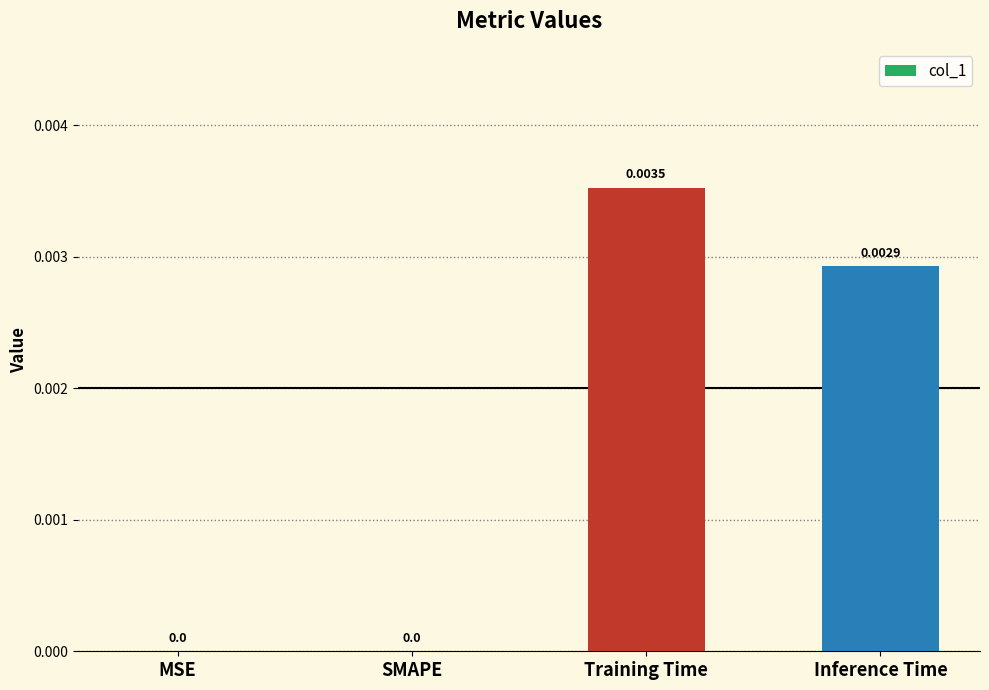

Which has a higher value, Inference Time or SMAPE?

Inference Time